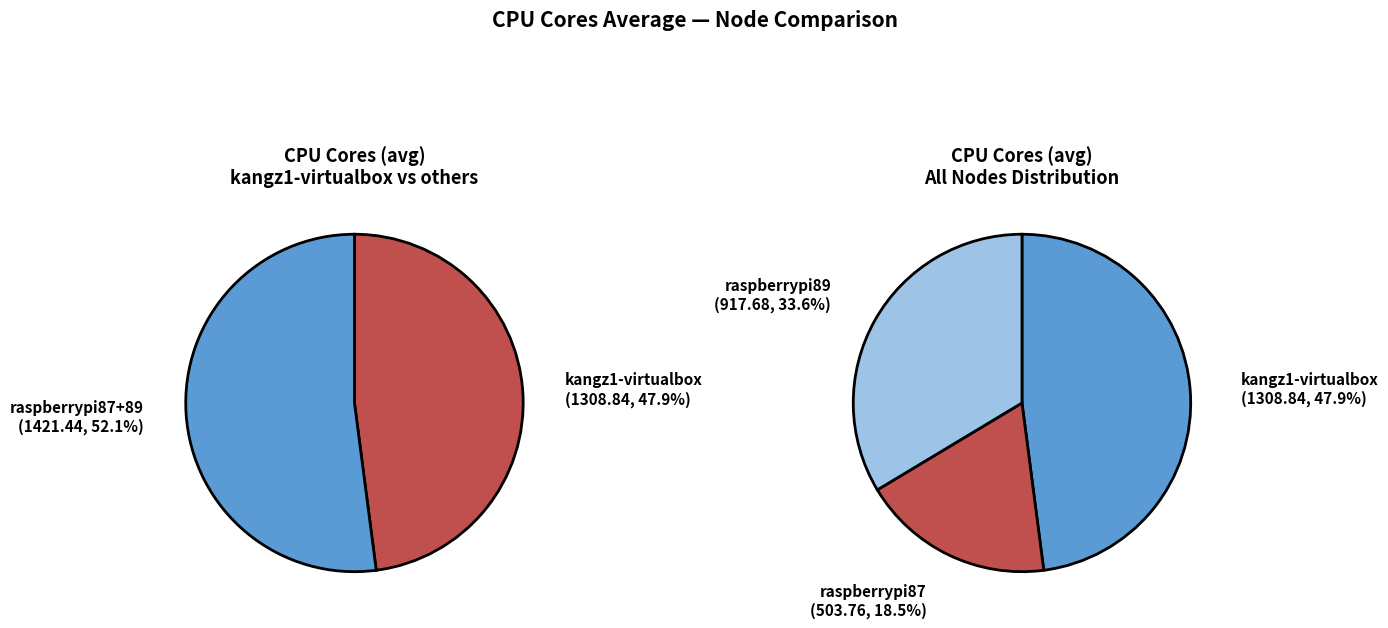

Which has a higher value, raspberrypi89 or raspberrypi87?

raspberrypi89